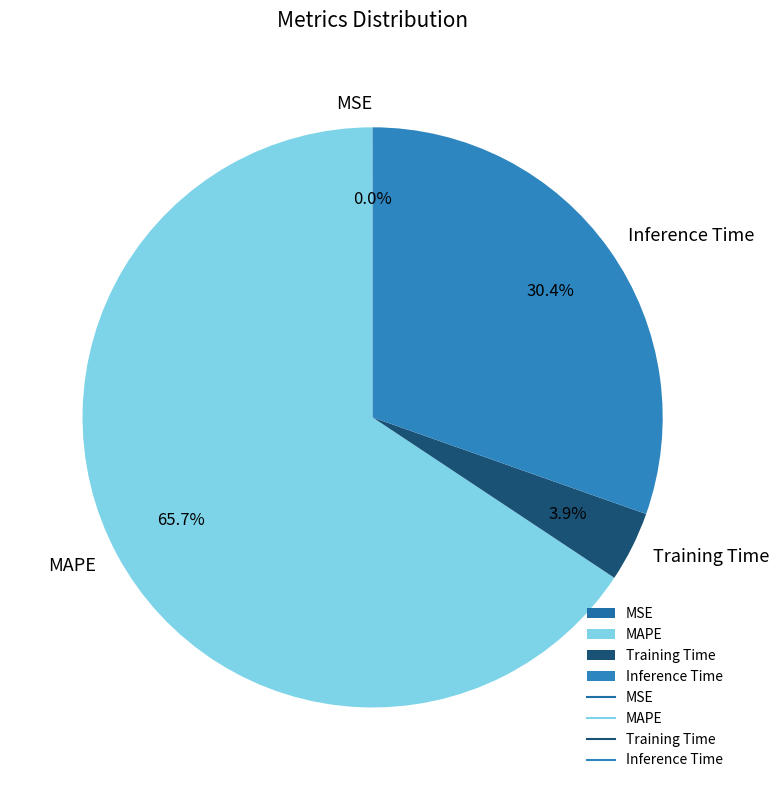

What percentage do MAPE and Training Time together represent?

69.6%